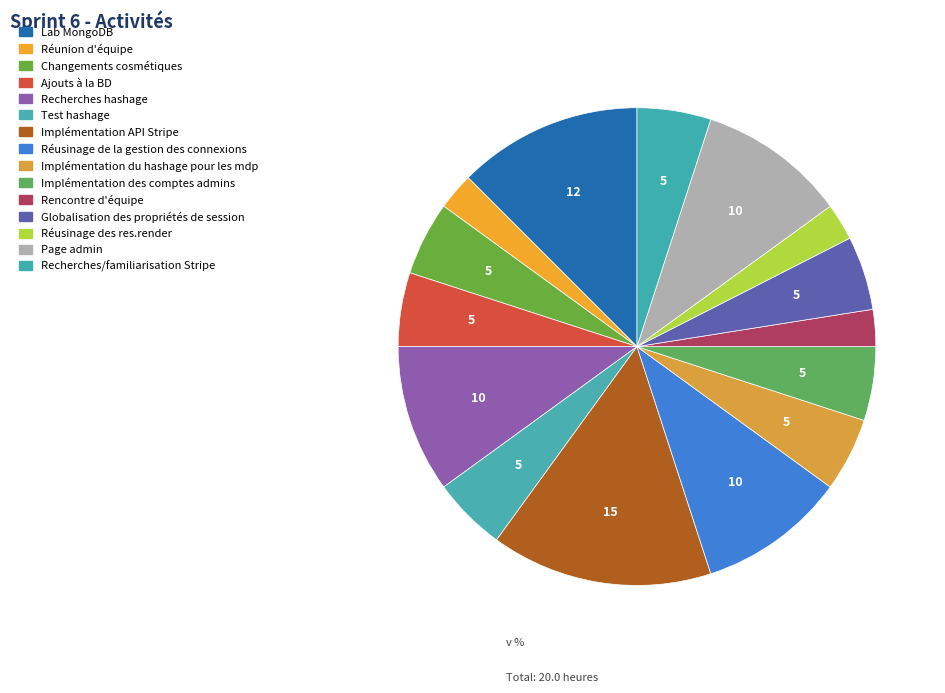

Count the number of slices in the pie.

15